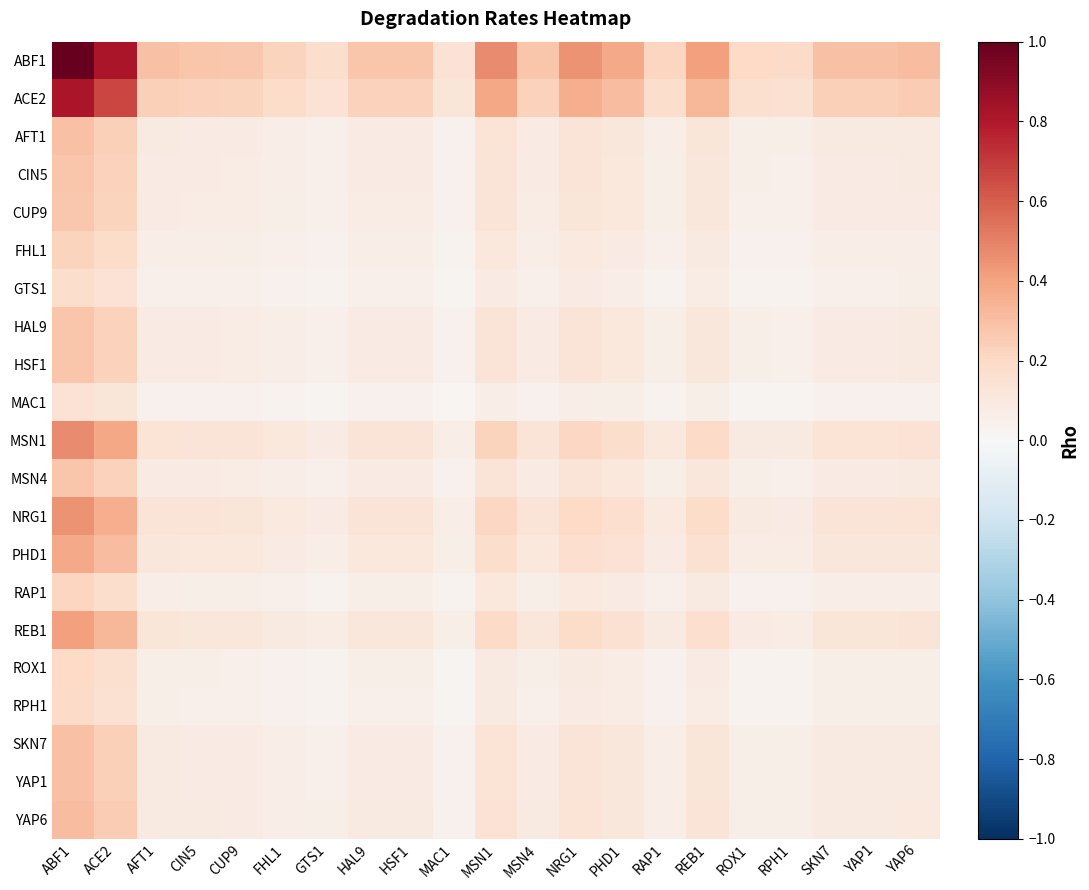

Reading left to right, what are all the values shown in this chart?

ABF1: ABF1=1.0	ACE2=0.8	AFT1=0.3	CIN5=0.3	CUP9=0.3	FHL1=0.2	GTS1=0.2	HAL9=0.3	HSF1=0.3	MAC1=0.1	MSN1=0.5	MSN4=0.3	NRG1=0.4	PHD1=0.4	RAP1=0.2	REB1=0.4	ROX1=0.2	RPH1=0.2	SKN7=0.3	YAP1=0.3	YAP6=0.3
ACE2: ABF1=0.8	ACE2=0.7	AFT1=0.2	CIN5=0.2	CUP9=0.2	FHL1=0.2	GTS1=0.1	HAL9=0.2	HSF1=0.2	MAC1=0.1	MSN1=0.4	MSN4=0.2	NRG1=0.4	PHD1=0.3	RAP1=0.2	REB1=0.3	ROX1=0.2	RPH1=0.2	SKN7=0.2	YAP1=0.2	YAP6=0.3
AFT1: ABF1=0.3	ACE2=0.2	AFT1=0.1	CIN5=0.1	CUP9=0.1	FHL1=0.1	GTS1=0.1	HAL9=0.1	HSF1=0.1	MAC1=0.0	MSN1=0.1	MSN4=0.1	NRG1=0.1	PHD1=0.1	RAP1=0.1	REB1=0.1	ROX1=0.1	RPH1=0.1	SKN7=0.1	YAP1=0.1	YAP6=0.1
CIN5: ABF1=0.3	ACE2=0.2	AFT1=0.1	CIN5=0.1	CUP9=0.1	FHL1=0.1	GTS1=0.0	HAL9=0.1	HSF1=0.1	MAC1=0.0	MSN1=0.1	MSN4=0.1	NRG1=0.1	PHD1=0.1	RAP1=0.1	REB1=0.1	ROX1=0.1	RPH1=0.1	SKN7=0.1	YAP1=0.1	YAP6=0.1
CUP9: ABF1=0.3	ACE2=0.2	AFT1=0.1	CIN5=0.1	CUP9=0.1	FHL1=0.1	GTS1=0.0	HAL9=0.1	HSF1=0.1	MAC1=0.0	MSN1=0.1	MSN4=0.1	NRG1=0.1	PHD1=0.1	RAP1=0.1	REB1=0.1	ROX1=0.1	RPH1=0.1	SKN7=0.1	YAP1=0.1	YAP6=0.1
FHL1: ABF1=0.2	ACE2=0.2	AFT1=0.1	CIN5=0.1	CUP9=0.1	FHL1=0.0	GTS1=0.0	HAL9=0.1	HSF1=0.1	MAC1=0.0	MSN1=0.1	MSN4=0.1	NRG1=0.1	PHD1=0.1	RAP1=0.0	REB1=0.1	ROX1=0.0	RPH1=0.0	SKN7=0.1	YAP1=0.1	YAP6=0.1
GTS1: ABF1=0.2	ACE2=0.1	AFT1=0.1	CIN5=0.0	CUP9=0.0	FHL1=0.0	GTS1=0.0	HAL9=0.0	HSF1=0.0	MAC1=0.0	MSN1=0.1	MSN4=0.0	NRG1=0.1	PHD1=0.1	RAP1=0.0	REB1=0.1	ROX1=0.0	RPH1=0.0	SKN7=0.1	YAP1=0.1	YAP6=0.1
HAL9: ABF1=0.3	ACE2=0.2	AFT1=0.1	CIN5=0.1	CUP9=0.1	FHL1=0.1	GTS1=0.0	HAL9=0.1	HSF1=0.1	MAC1=0.0	MSN1=0.1	MSN4=0.1	NRG1=0.1	PHD1=0.1	RAP1=0.1	REB1=0.1	ROX1=0.1	RPH1=0.1	SKN7=0.1	YAP1=0.1	YAP6=0.1
HSF1: ABF1=0.3	ACE2=0.2	AFT1=0.1	CIN5=0.1	CUP9=0.1	FHL1=0.1	GTS1=0.0	HAL9=0.1	HSF1=0.1	MAC1=0.0	MSN1=0.1	MSN4=0.1	NRG1=0.1	PHD1=0.1	RAP1=0.1	REB1=0.1	ROX1=0.1	RPH1=0.1	SKN7=0.1	YAP1=0.1	YAP6=0.1
MAC1: ABF1=0.1	ACE2=0.1	AFT1=0.0	CIN5=0.0	CUP9=0.0	FHL1=0.0	GTS1=0.0	HAL9=0.0	HSF1=0.0	MAC1=0.0	MSN1=0.1	MSN4=0.0	NRG1=0.1	PHD1=0.1	RAP1=0.0	REB1=0.1	ROX1=0.0	RPH1=0.0	SKN7=0.0	YAP1=0.0	YAP6=0.0
MSN1: ABF1=0.5	ACE2=0.4	AFT1=0.1	CIN5=0.1	CUP9=0.1	FHL1=0.1	GTS1=0.1	HAL9=0.1	HSF1=0.1	MAC1=0.1	MSN1=0.2	MSN4=0.1	NRG1=0.2	PHD1=0.2	RAP1=0.1	REB1=0.2	ROX1=0.1	RPH1=0.1	SKN7=0.1	YAP1=0.1	YAP6=0.1
MSN4: ABF1=0.3	ACE2=0.2	AFT1=0.1	CIN5=0.1	CUP9=0.1	FHL1=0.1	GTS1=0.0	HAL9=0.1	HSF1=0.1	MAC1=0.0	MSN1=0.1	MSN4=0.1	NRG1=0.1	PHD1=0.1	RAP1=0.1	REB1=0.1	ROX1=0.1	RPH1=0.1	SKN7=0.1	YAP1=0.1	YAP6=0.1
NRG1: ABF1=0.4	ACE2=0.4	AFT1=0.1	CIN5=0.1	CUP9=0.1	FHL1=0.1	GTS1=0.1	HAL9=0.1	HSF1=0.1	MAC1=0.1	MSN1=0.2	MSN4=0.1	NRG1=0.2	PHD1=0.2	RAP1=0.1	REB1=0.2	ROX1=0.1	RPH1=0.1	SKN7=0.1	YAP1=0.1	YAP6=0.1
PHD1: ABF1=0.4	ACE2=0.3	AFT1=0.1	CIN5=0.1	CUP9=0.1	FHL1=0.1	GTS1=0.1	HAL9=0.1	HSF1=0.1	MAC1=0.1	MSN1=0.2	MSN4=0.1	NRG1=0.2	PHD1=0.1	RAP1=0.1	REB1=0.2	ROX1=0.1	RPH1=0.1	SKN7=0.1	YAP1=0.1	YAP6=0.1
RAP1: ABF1=0.2	ACE2=0.2	AFT1=0.1	CIN5=0.1	CUP9=0.1	FHL1=0.0	GTS1=0.0	HAL9=0.1	HSF1=0.1	MAC1=0.0	MSN1=0.1	MSN4=0.1	NRG1=0.1	PHD1=0.1	RAP1=0.0	REB1=0.1	ROX1=0.0	RPH1=0.0	SKN7=0.1	YAP1=0.1	YAP6=0.1
REB1: ABF1=0.4	ACE2=0.3	AFT1=0.1	CIN5=0.1	CUP9=0.1	FHL1=0.1	GTS1=0.1	HAL9=0.1	HSF1=0.1	MAC1=0.1	MSN1=0.2	MSN4=0.1	NRG1=0.2	PHD1=0.2	RAP1=0.1	REB1=0.2	ROX1=0.1	RPH1=0.1	SKN7=0.1	YAP1=0.1	YAP6=0.1
ROX1: ABF1=0.2	ACE2=0.2	AFT1=0.1	CIN5=0.1	CUP9=0.1	FHL1=0.0	GTS1=0.0	HAL9=0.1	HSF1=0.1	MAC1=0.0	MSN1=0.1	MSN4=0.1	NRG1=0.1	PHD1=0.1	RAP1=0.0	REB1=0.1	ROX1=0.0	RPH1=0.0	SKN7=0.1	YAP1=0.1	YAP6=0.1
RPH1: ABF1=0.2	ACE2=0.2	AFT1=0.1	CIN5=0.1	CUP9=0.1	FHL1=0.0	GTS1=0.0	HAL9=0.1	HSF1=0.1	MAC1=0.0	MSN1=0.1	MSN4=0.1	NRG1=0.1	PHD1=0.1	RAP1=0.0	REB1=0.1	ROX1=0.0	RPH1=0.0	SKN7=0.1	YAP1=0.1	YAP6=0.1
SKN7: ABF1=0.3	ACE2=0.2	AFT1=0.1	CIN5=0.1	CUP9=0.1	FHL1=0.1	GTS1=0.1	HAL9=0.1	HSF1=0.1	MAC1=0.0	MSN1=0.1	MSN4=0.1	NRG1=0.1	PHD1=0.1	RAP1=0.1	REB1=0.1	ROX1=0.1	RPH1=0.1	SKN7=0.1	YAP1=0.1	YAP6=0.1
YAP1: ABF1=0.3	ACE2=0.2	AFT1=0.1	CIN5=0.1	CUP9=0.1	FHL1=0.1	GTS1=0.1	HAL9=0.1	HSF1=0.1	MAC1=0.0	MSN1=0.1	MSN4=0.1	NRG1=0.1	PHD1=0.1	RAP1=0.1	REB1=0.1	ROX1=0.1	RPH1=0.1	SKN7=0.1	YAP1=0.1	YAP6=0.1
YAP6: ABF1=0.3	ACE2=0.3	AFT1=0.1	CIN5=0.1	CUP9=0.1	FHL1=0.1	GTS1=0.1	HAL9=0.1	HSF1=0.1	MAC1=0.0	MSN1=0.1	MSN4=0.1	NRG1=0.1	PHD1=0.1	RAP1=0.1	REB1=0.1	ROX1=0.1	RPH1=0.1	SKN7=0.1	YAP1=0.1	YAP6=0.1